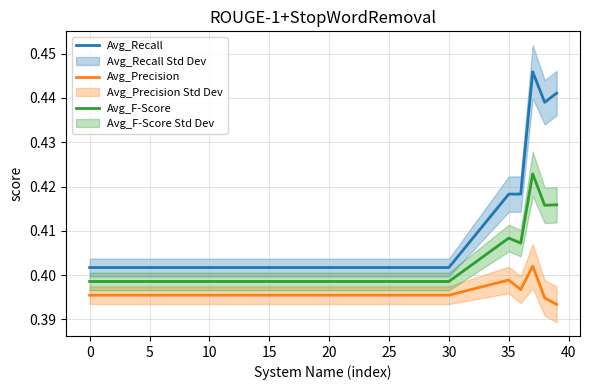

Is it true that Avg_Precision equals 0.2 at 5?

False